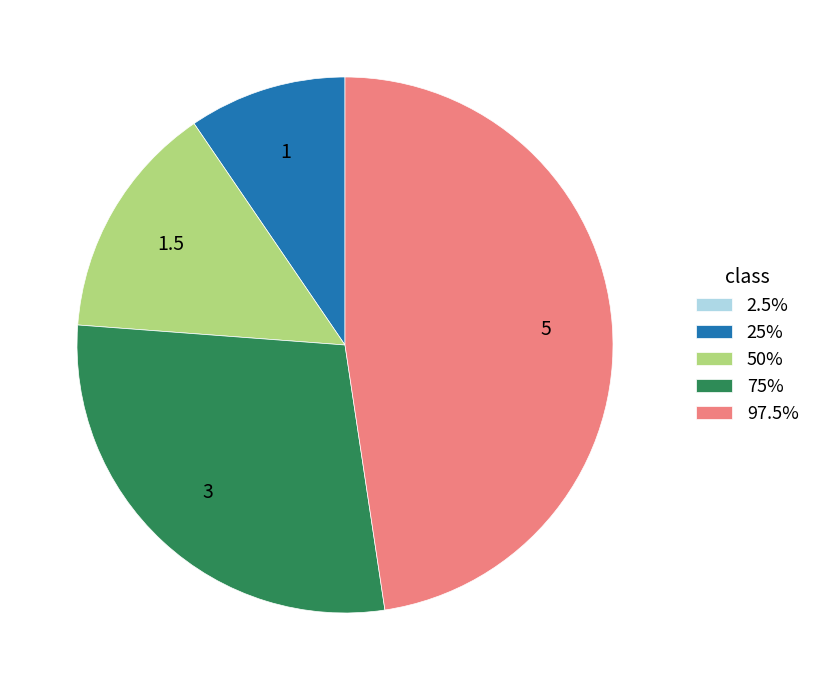

Is there any slice that represents more than half of the pie?

No